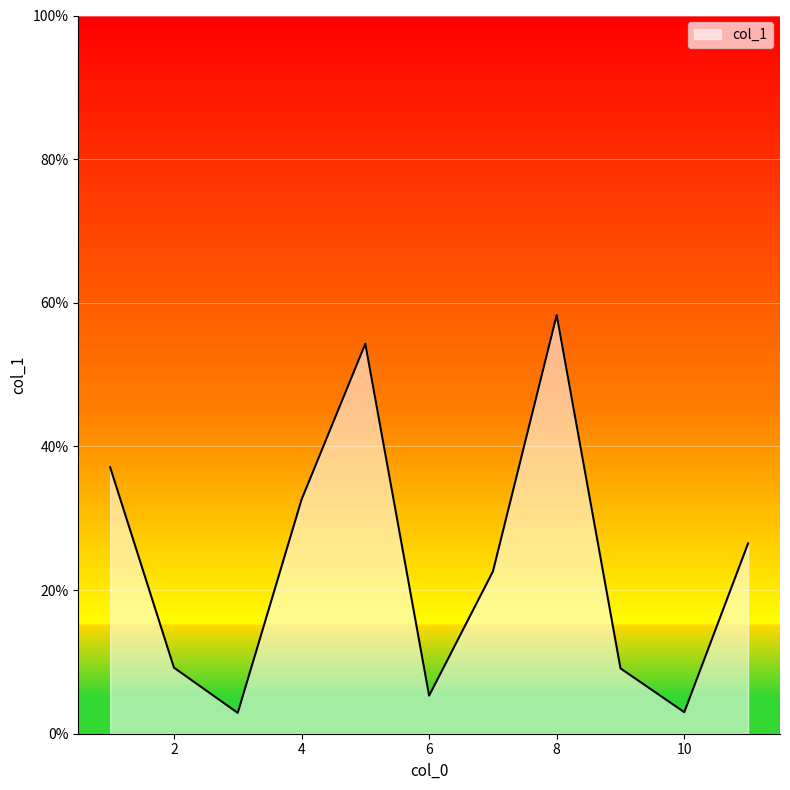

How many lines are shown in the chart?

1